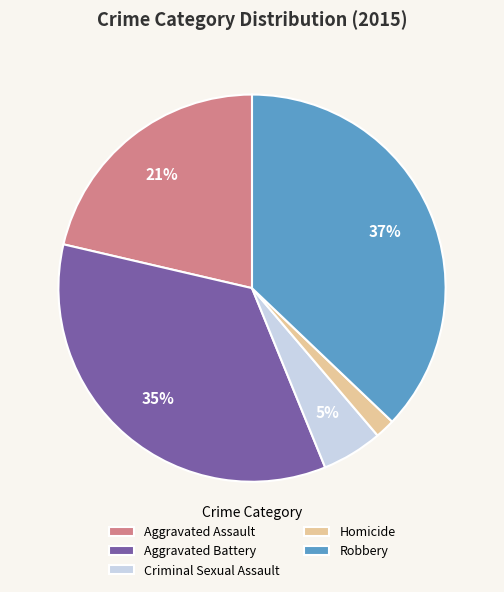

Does Aggravated Assault account for over 50% of the chart?

No